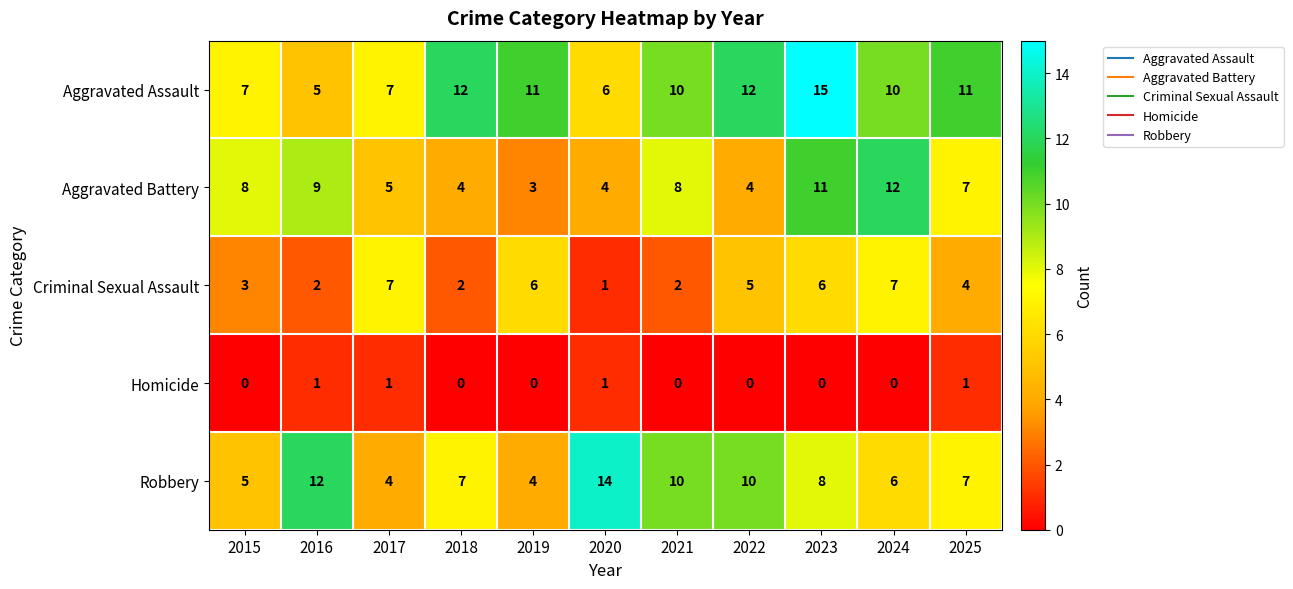

What is the average value of the Robbery series?

8